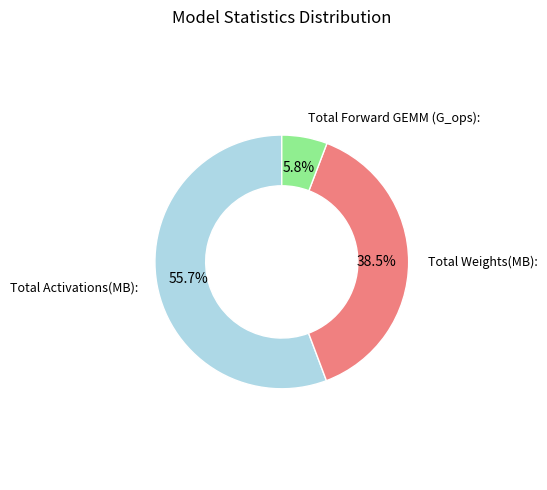

To the nearest percent, what is the average slice percentage?

33%